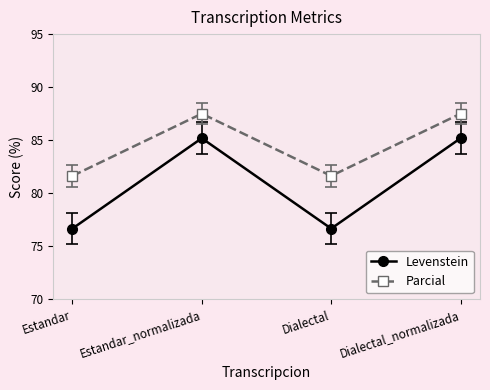

List the series in order of their peak value, lowest first.

Levenstein, Parcial